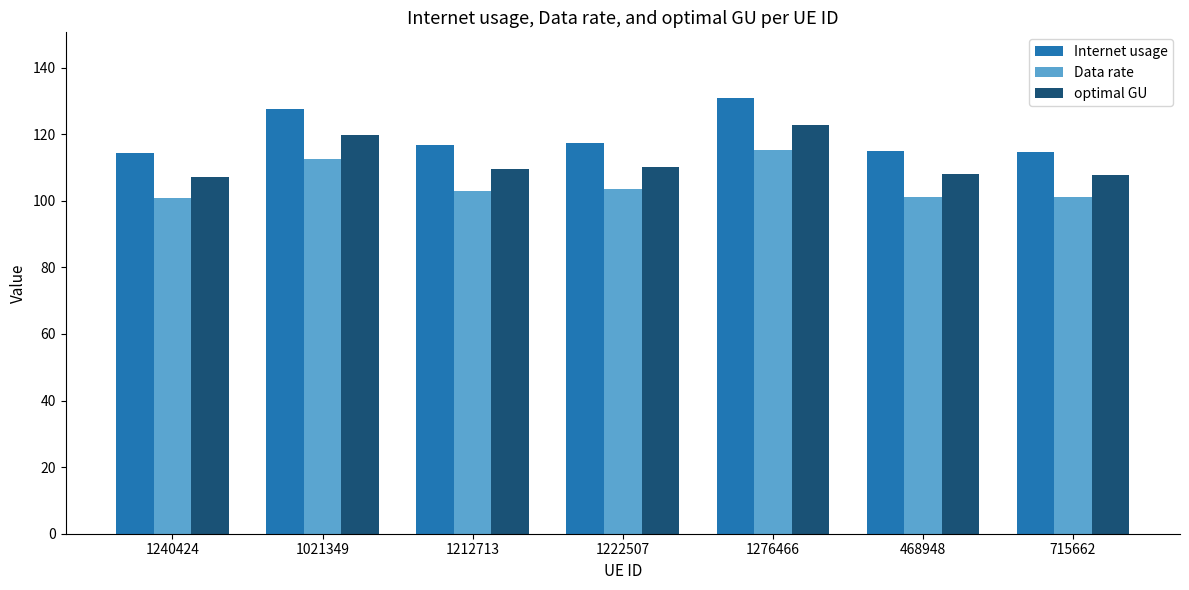

List the series in order of their overall mean, lowest first.

Data rate, optimal GU, Internet usage